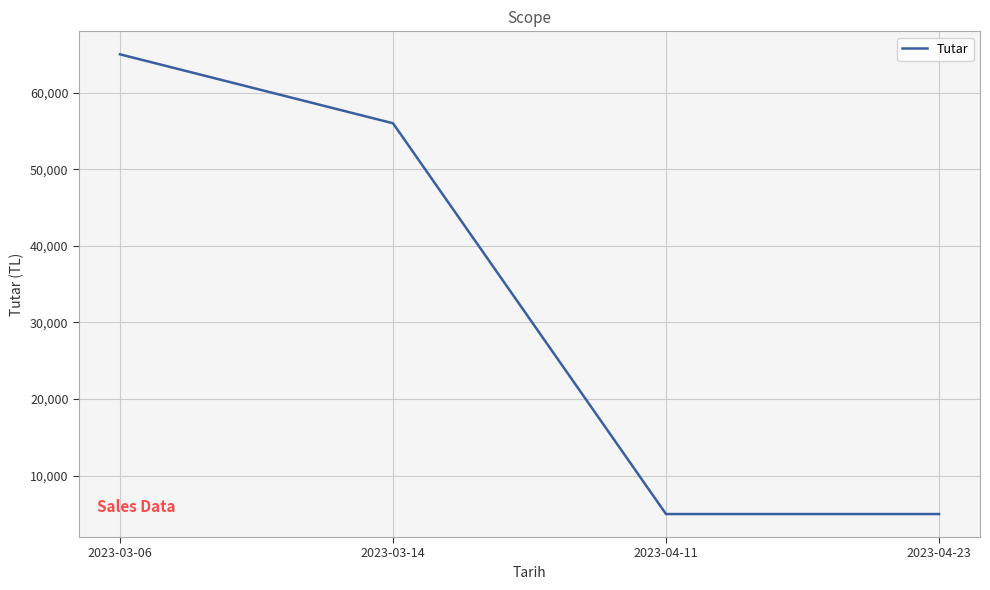

Reading left to right, transcribe all the data shown in this chart.

65000	56000	5000	5000